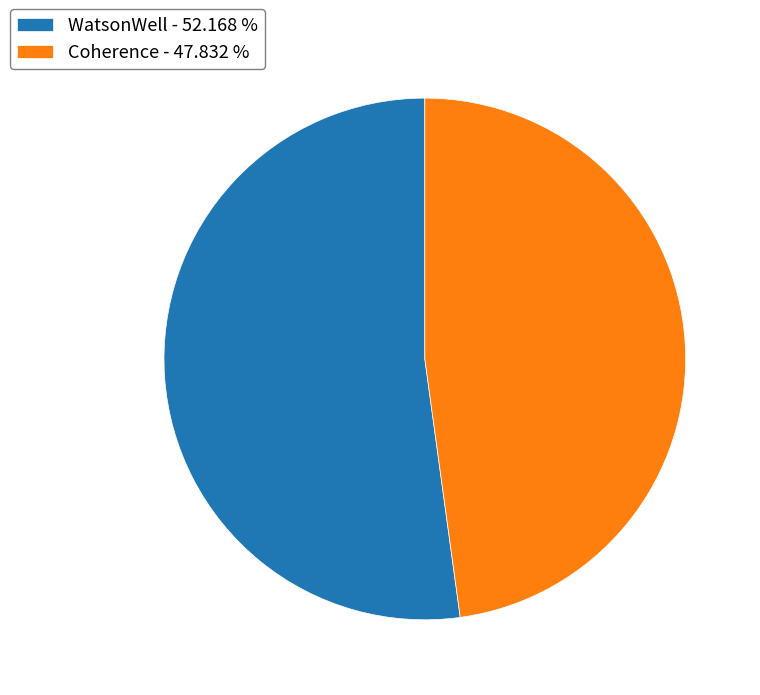

Count the number of slices in the pie.

2